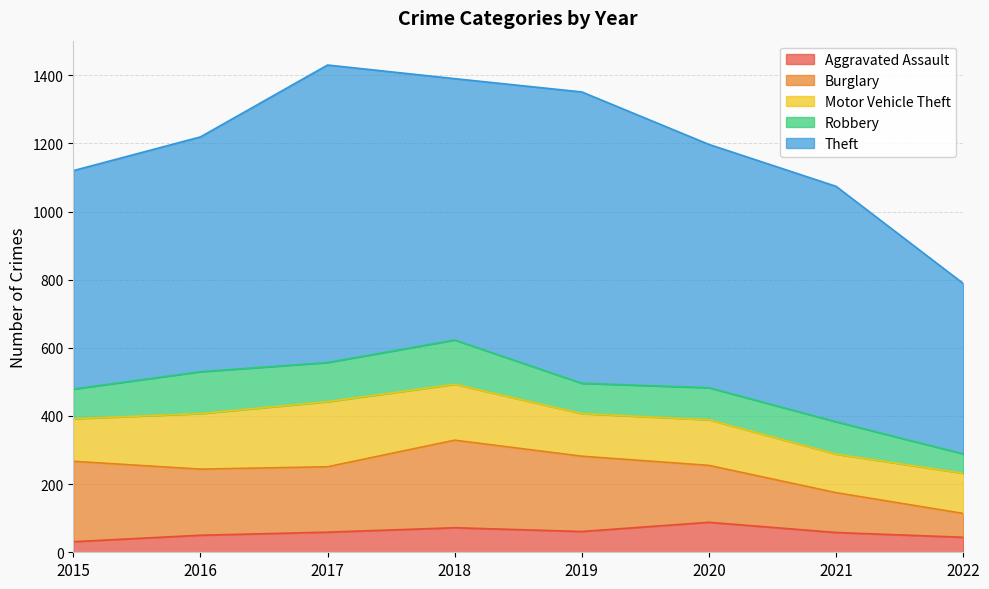

True or false: Robbery and Motor Vehicle Theft intersect in this chart.

False